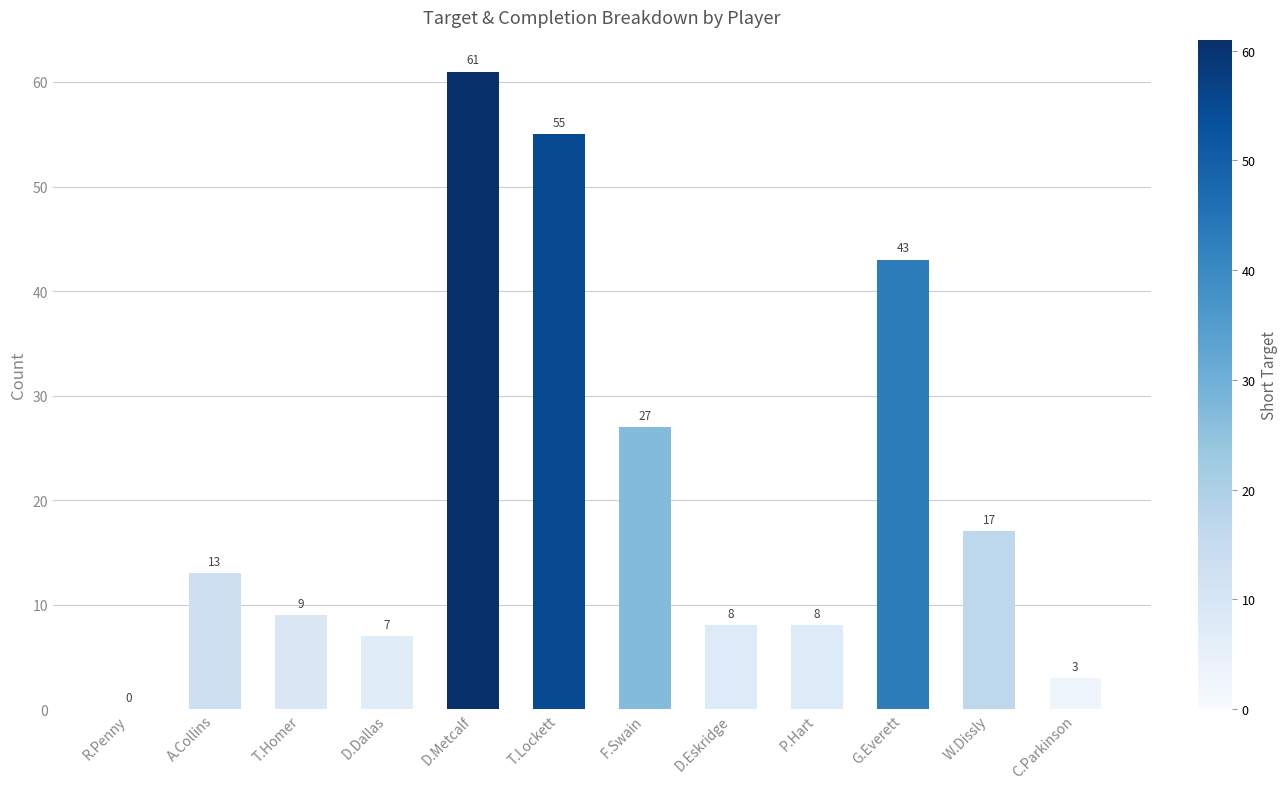

What is the greatest value displayed?

61